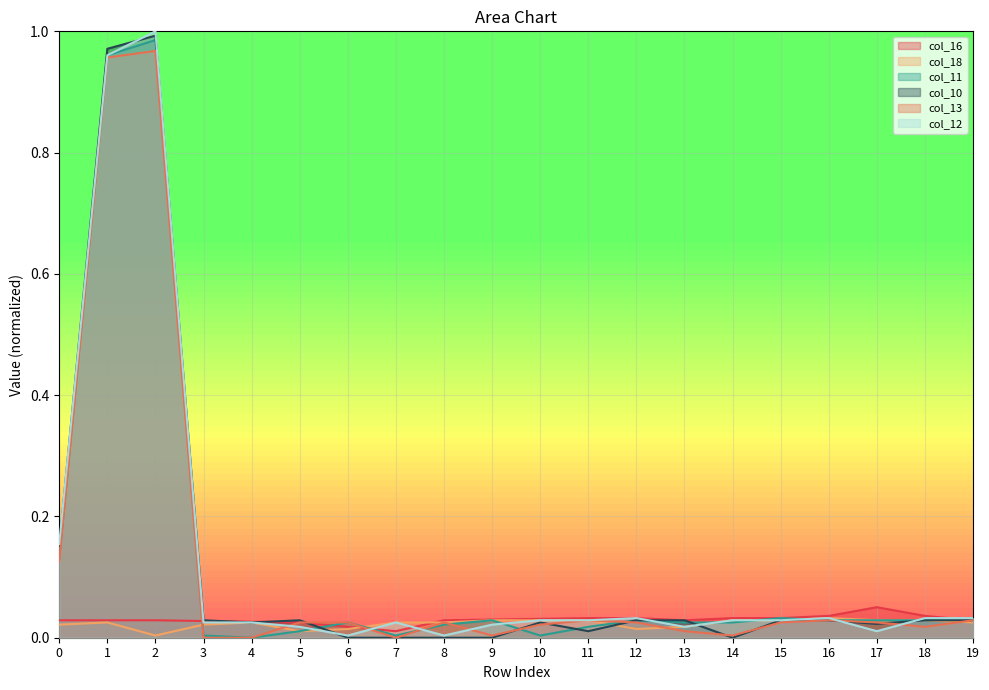

How many intersections are there between col_13 and col_18?

5